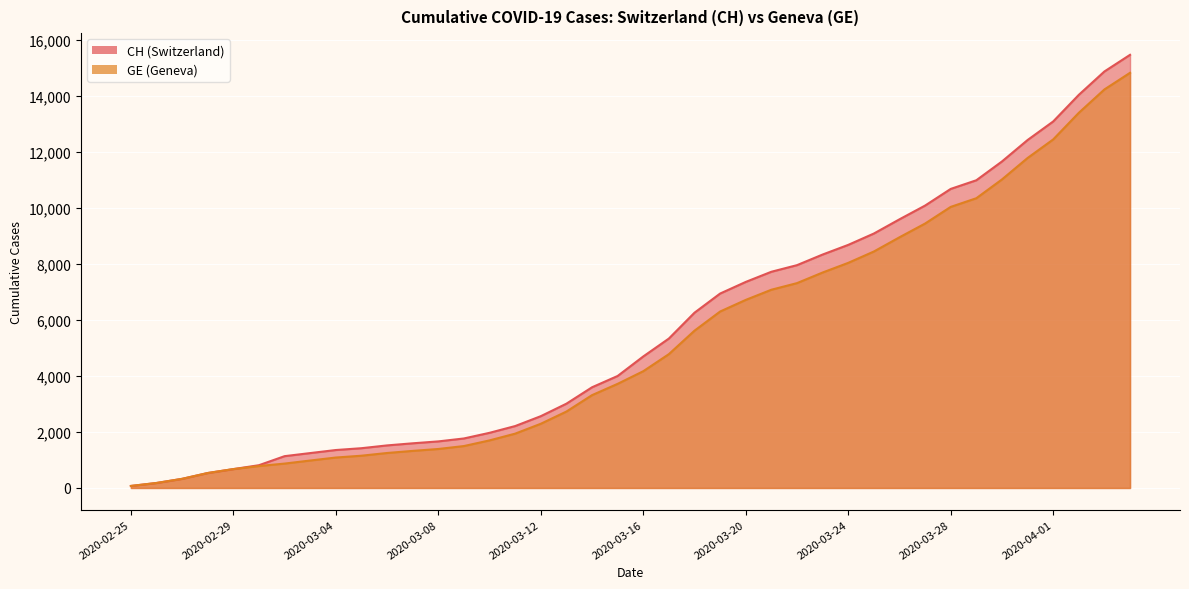

What is the value of the CH point at the 22nd from the left?

5337